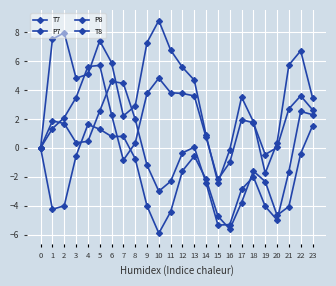

Does the chart have visible grid lines?

Yes